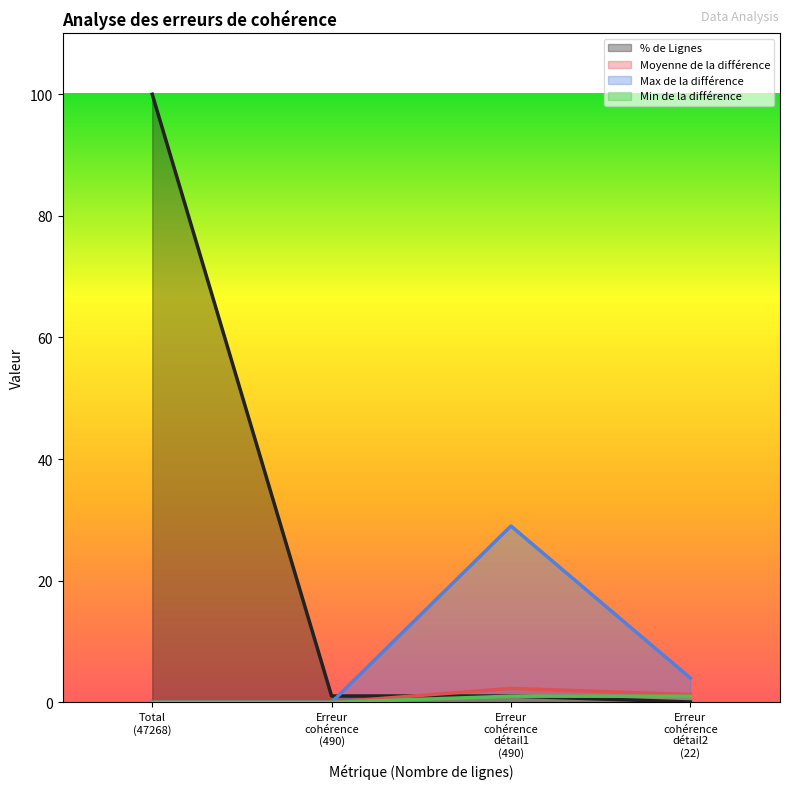

What is the maximum value for Moyenne de la différence?

2.3